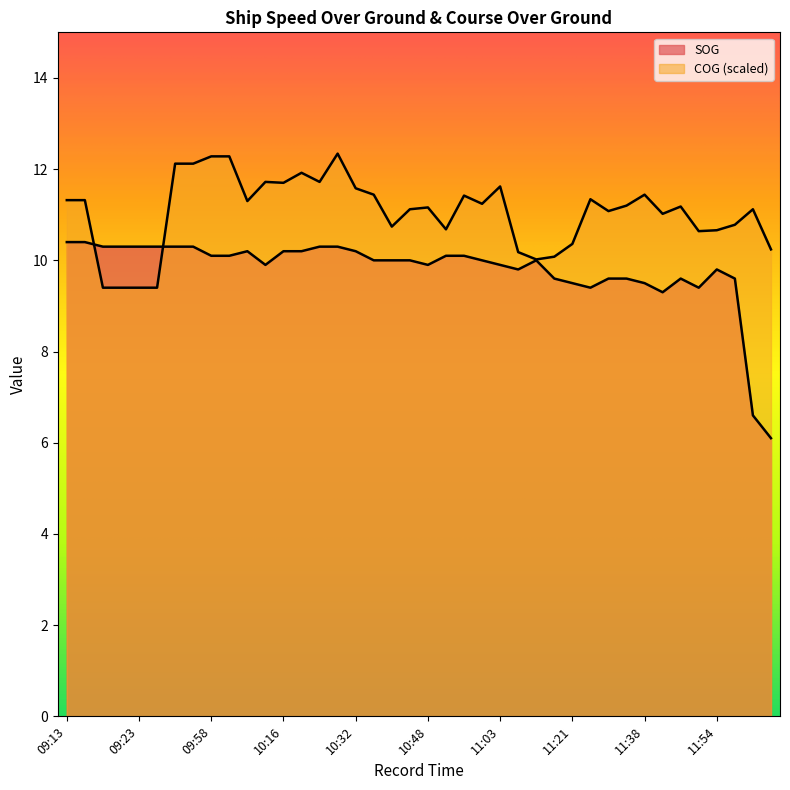

Reading left to right, transcribe all the data shown in this chart.

SOG: 10.4	10.4	10.3	10.3	10.3	10.3	10.3	10.3	10.1	10.1	10.2	9.9	10.2	10.2	10.3	10.3	10.2	10.0	10.0	10.0	9.9	10.1	10.1	10.0	9.9	9.8	10.0	9.6	9.5	9.4	9.6	9.6	9.5	9.3	9.6	9.4	9.8	9.6	6.6	6.1
COG: 11.3	11.3	9.4	9.4	9.4	9.4	12.1	12.1	12.3	12.3	11.3	11.7	11.7	11.9	11.7	12.3	11.6	11.4	10.7	11.1	11.2	10.7	11.4	11.2	11.6	10.2	10.0	10.1	10.4	11.3	11.1	11.2	11.4	11.0	11.2	10.6	10.7	10.8	11.1	10.2